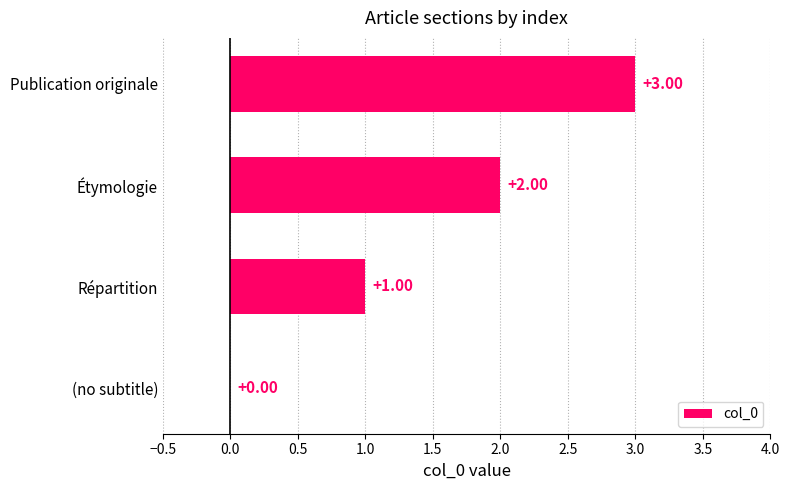

Between Étymologie and Répartition, which is larger?

Étymologie